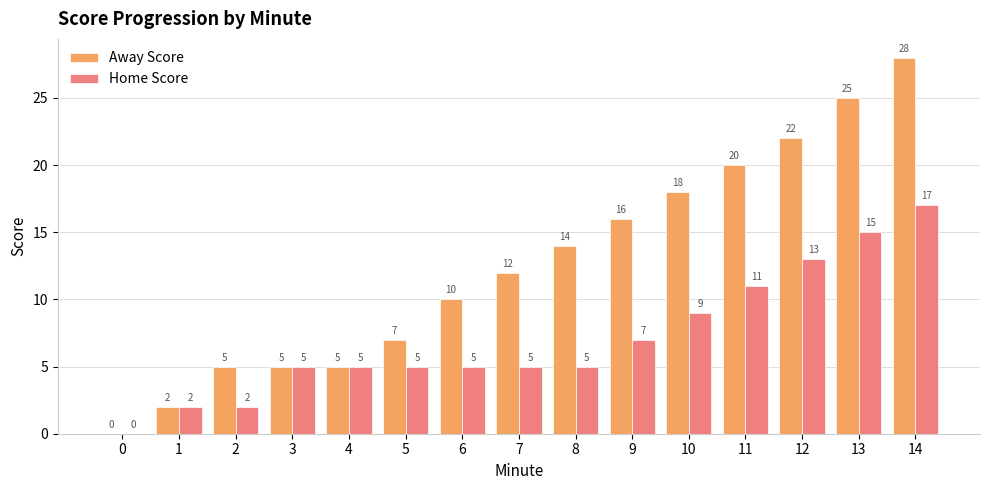

At which category is the sum across all series the highest?

14